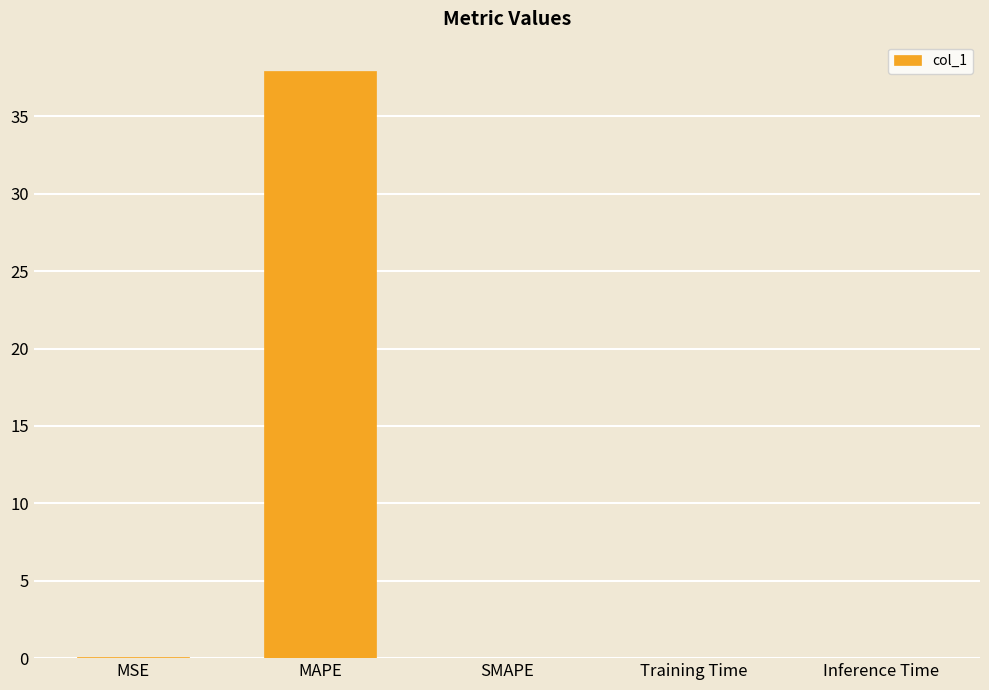

Are the bars grouped side by side (vs. stacked)?

No